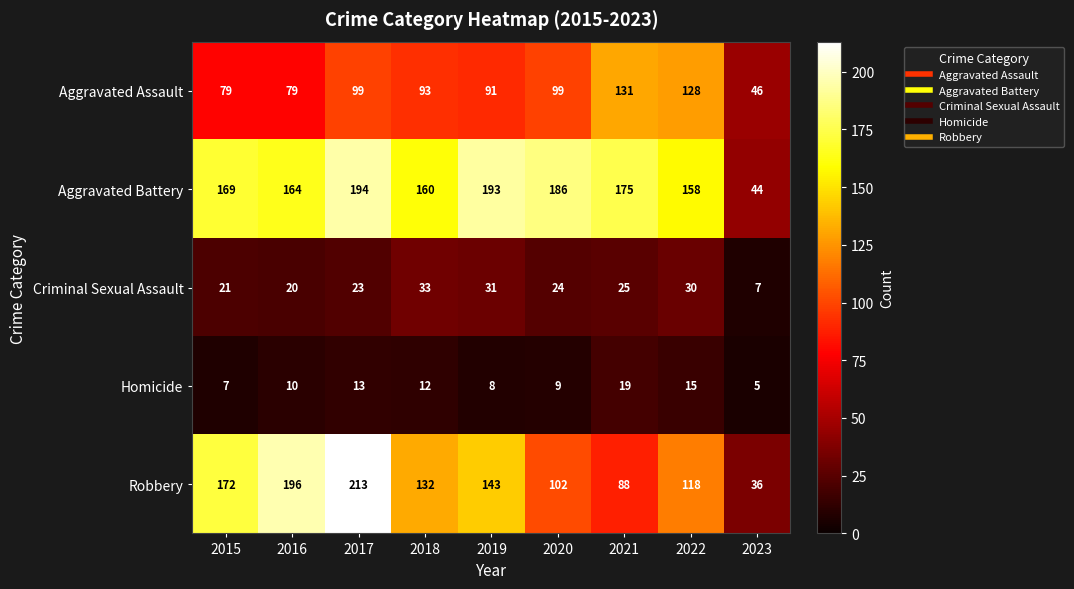

What is the total value across all series at 2023?

138